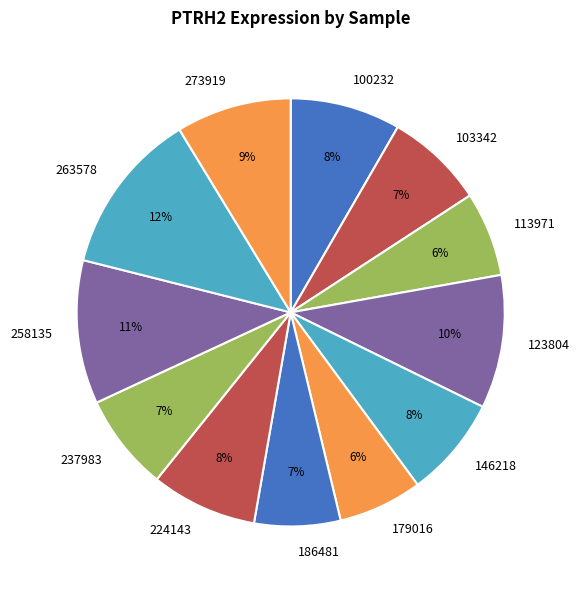

To the nearest percent, what is the difference between the 237983 and 179016 slice percentages?

1%